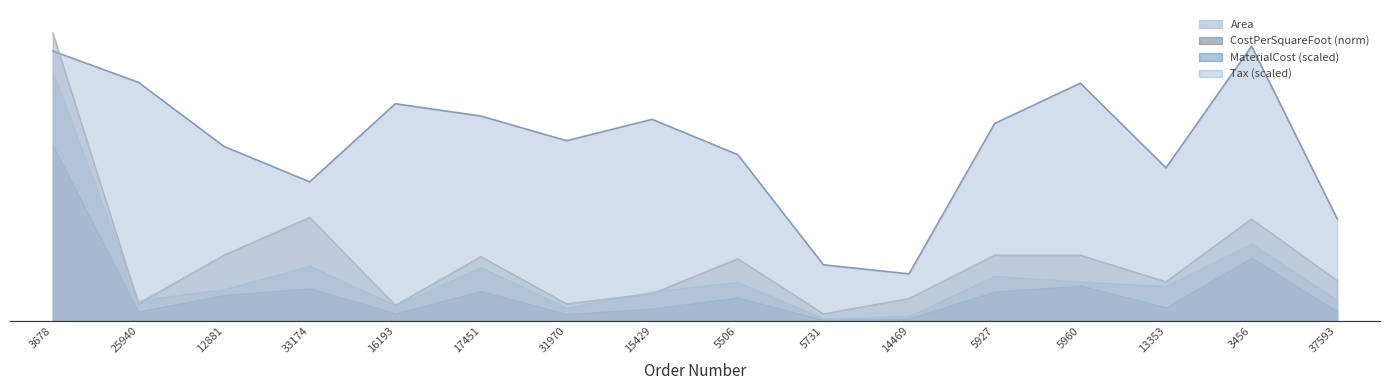

What is the total value across all series at 25940?

310.9